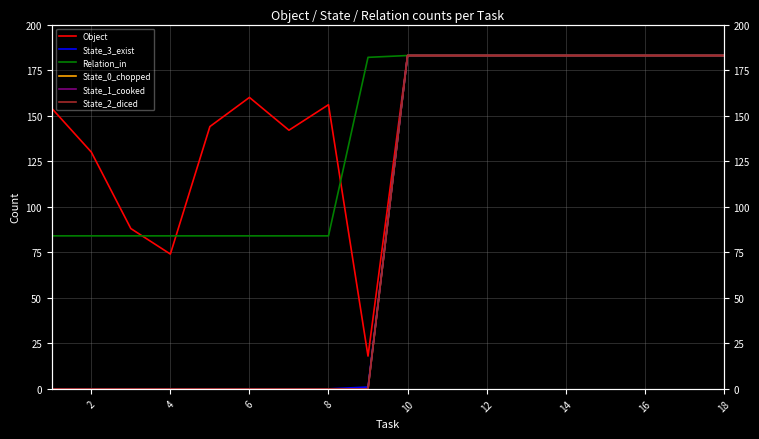

Does the chart have visible grid lines?

Yes